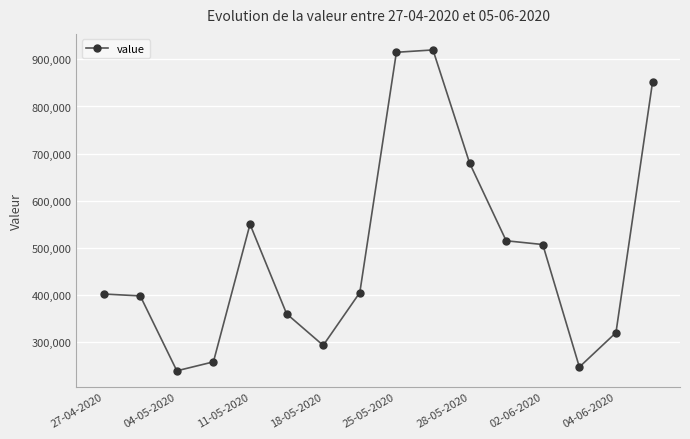

Reading left to right, what are all the values shown in this chart?

402000	398000	239000	258000	550000	360000	293000	405000	915000	920000	680000	515000	507000	247000	320000	852000